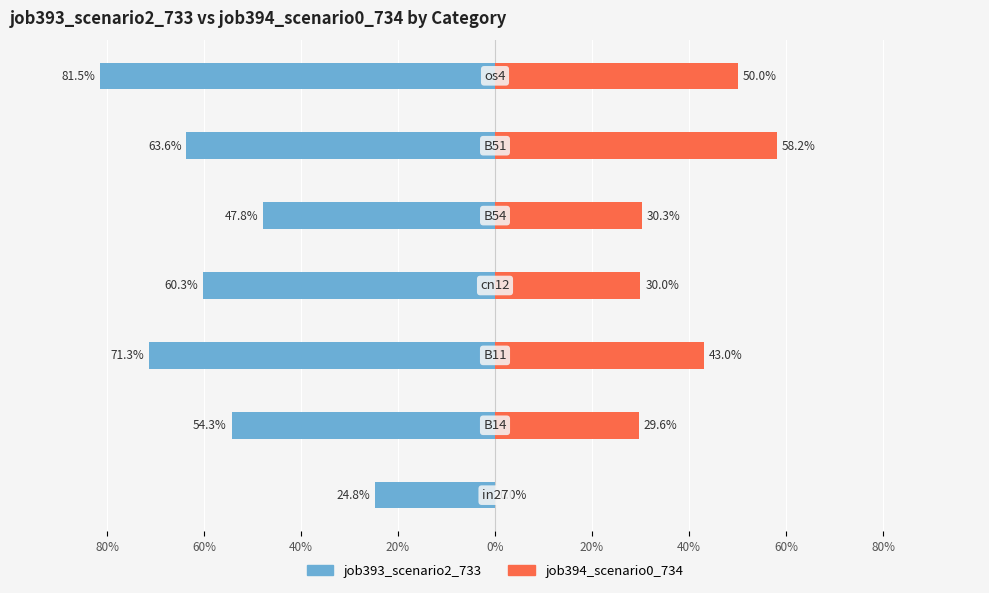

Reading right to left, list all the values displayed in this chart.

job393_scenario2_733: 40%=-0.8	20%=-0.6	0%=-0.5	20%=-0.6	40%=-0.7	60%=-0.5	80%=-0.2
job394_scenario0_734: 40%=0.5	20%=0.6	0%=0.3	20%=0.3	40%=0.4	60%=0.3	80%=0.0